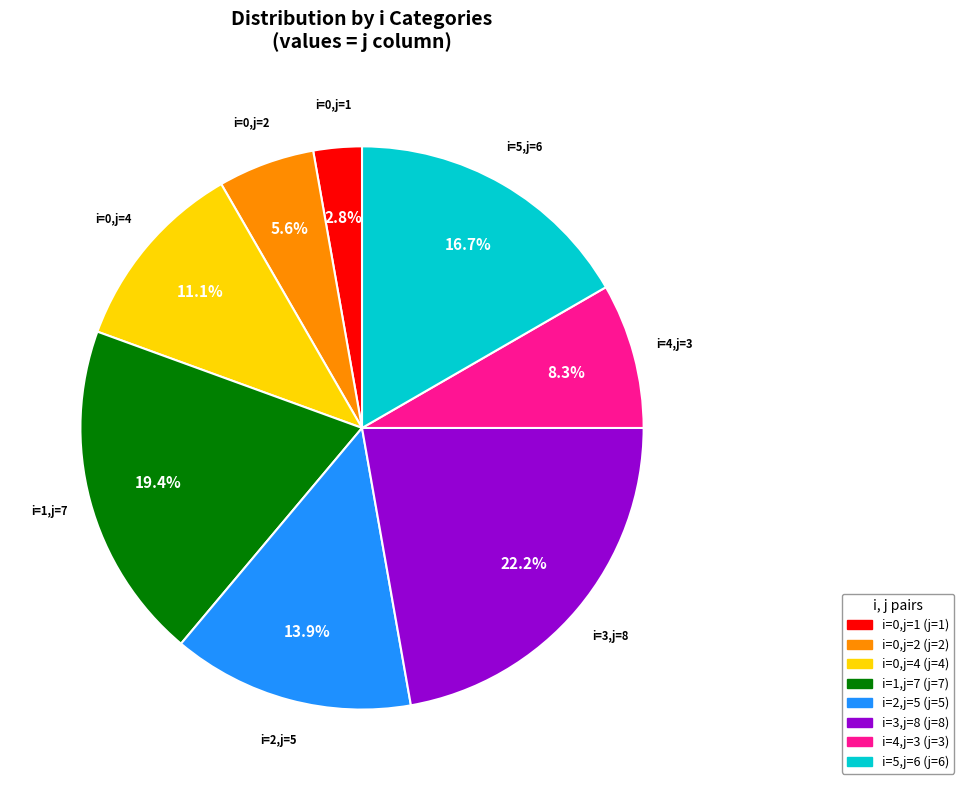

Is there any slice that represents more than half of the pie?

No